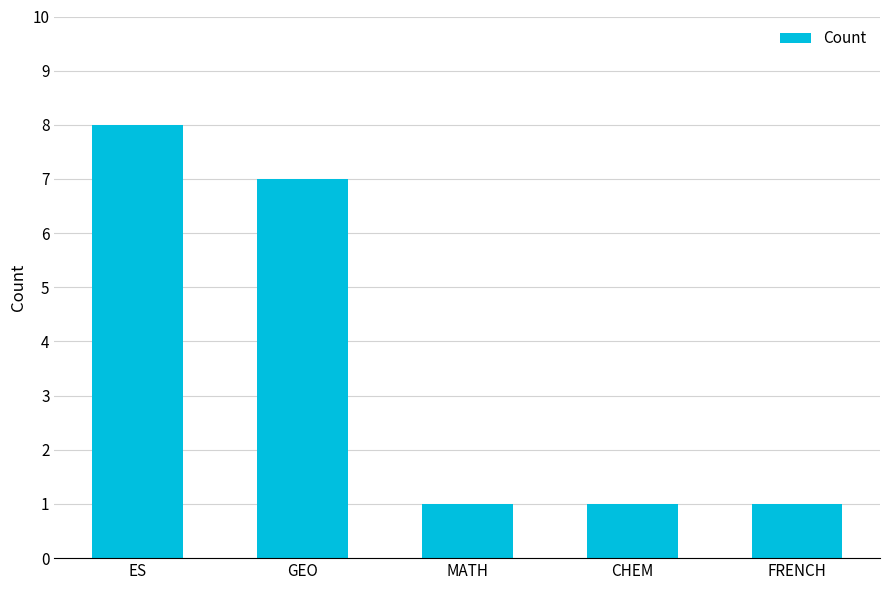

Reading right to left, transcribe all the data shown in this chart.

FRENCH=1	CHEM=1	MATH=1	GEO=7	ES=8